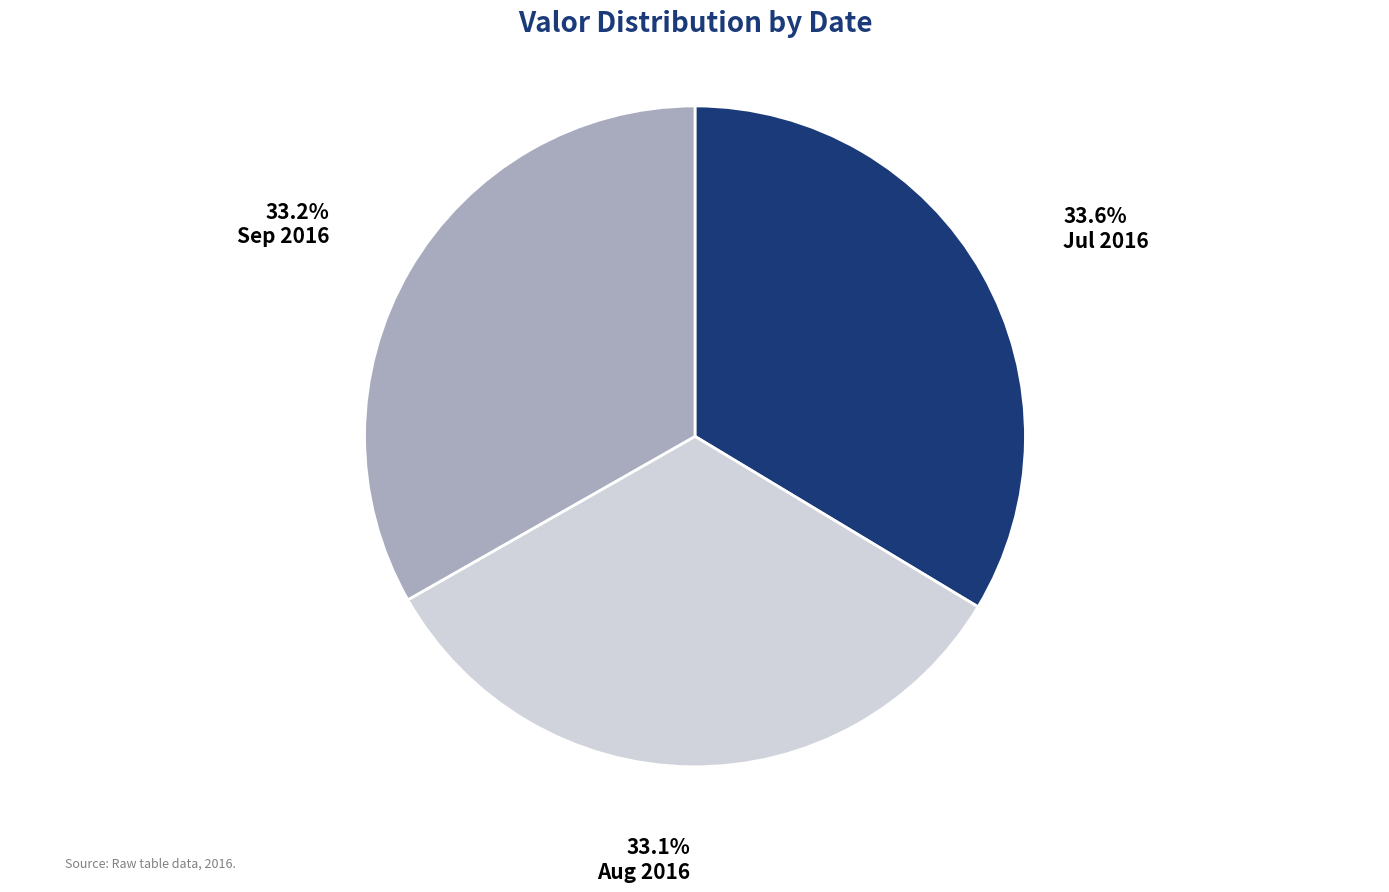

Does any single category account for the majority?

No